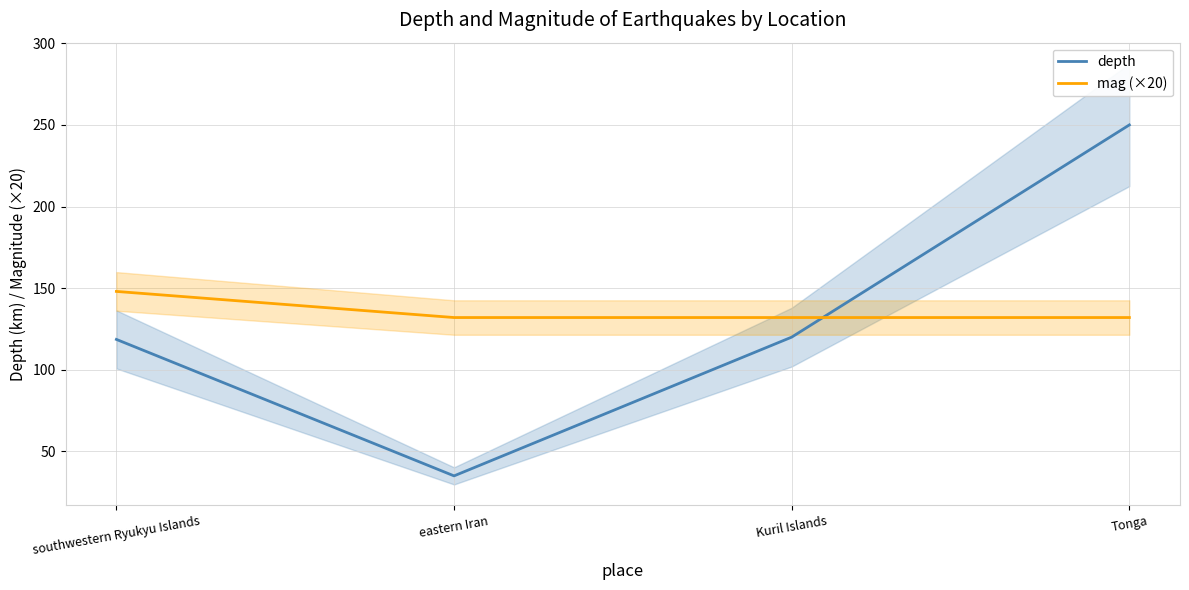

Is it true that depth equals 162.1 at southwestern Ryukyu Islands?

False